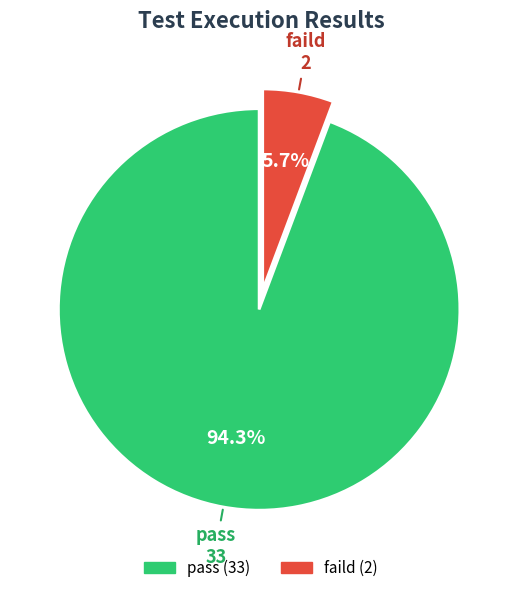

To the nearest percent, what is the combined percentage of faild and pass?

100%